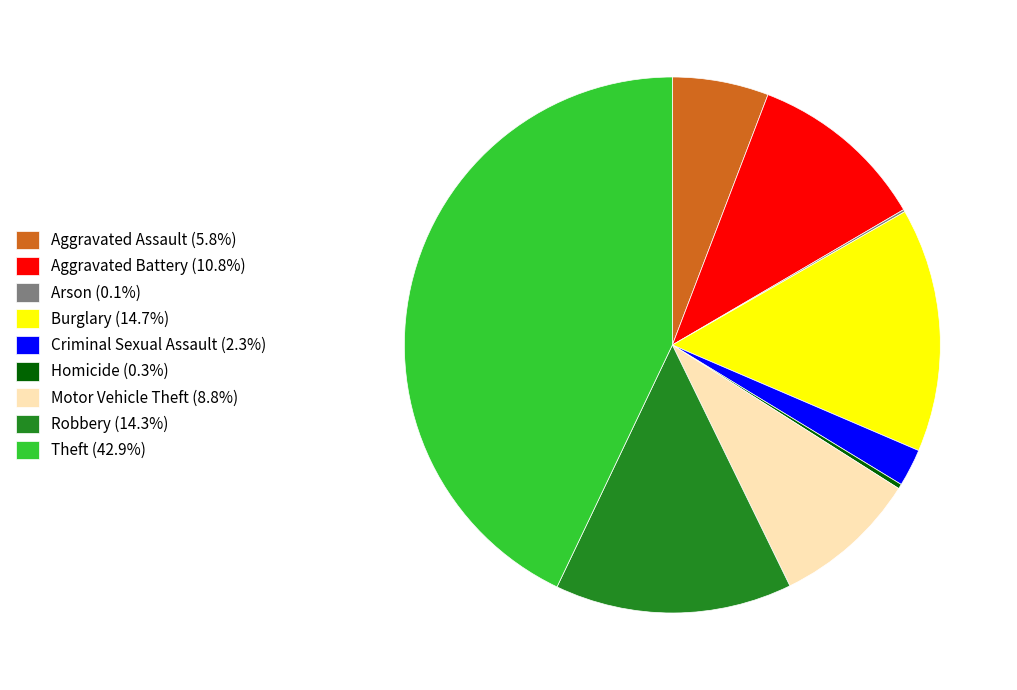

The Burglary slice represents 15% of the pie. True or false?

True